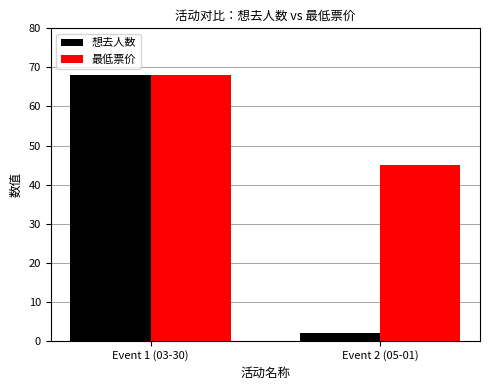

What are all the series names shown in the legend?

想去人数, 最低票价